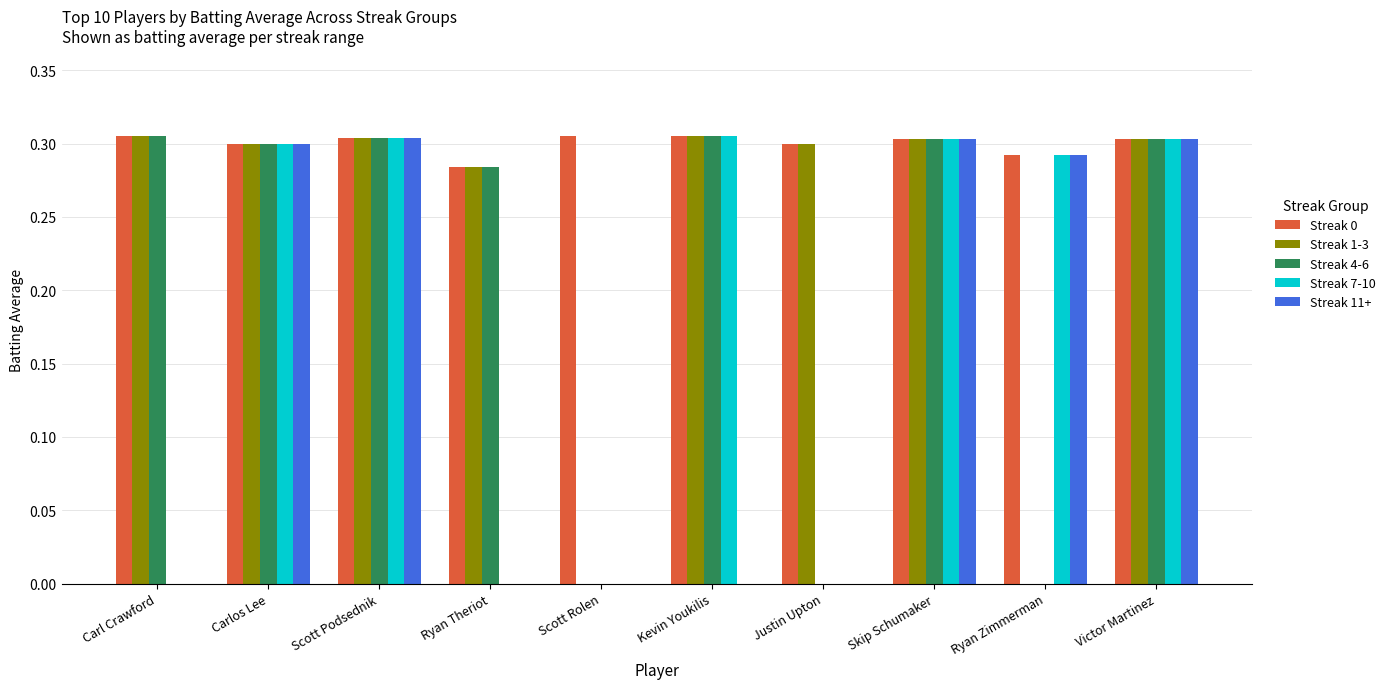

How many groups of bars are there?

10